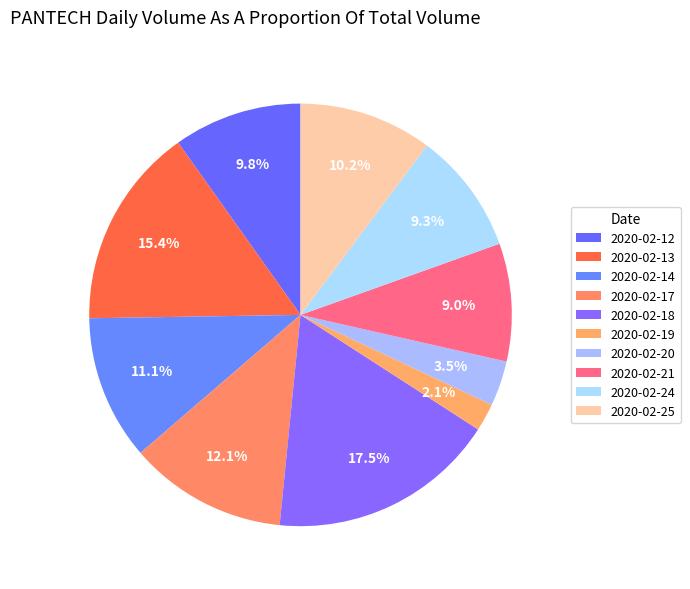

Count the number of slices in the pie.

10